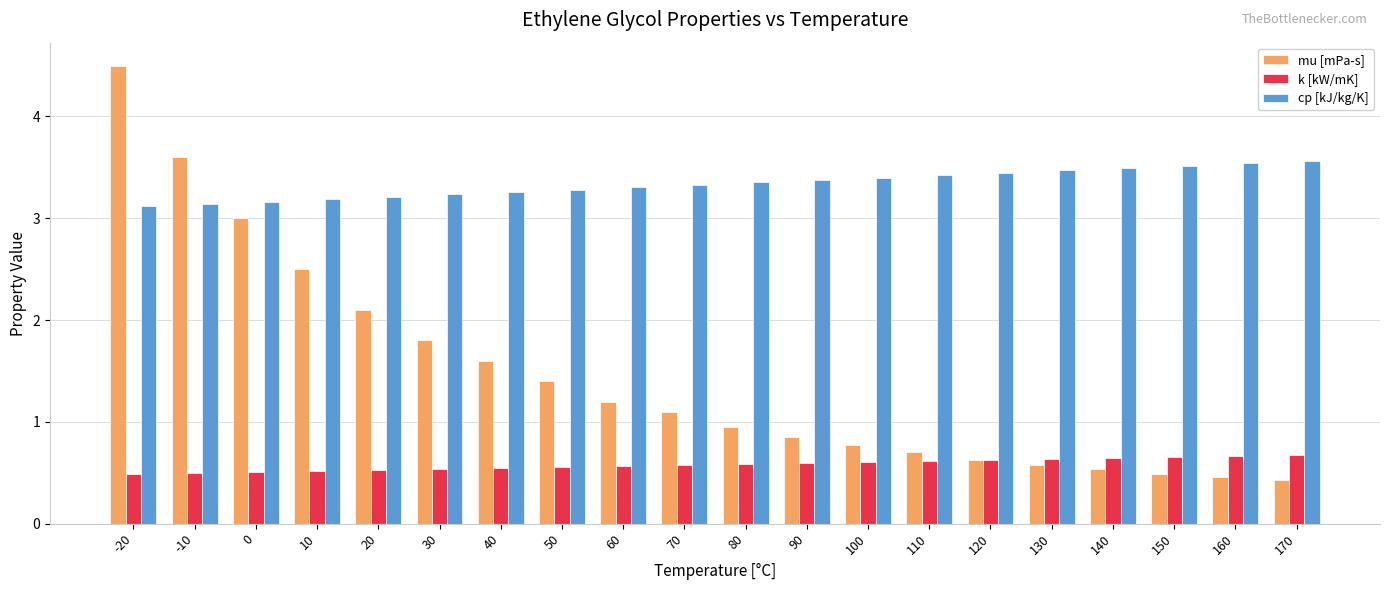

Which series has the largest range (max minus min)?

mu [mPa-s]